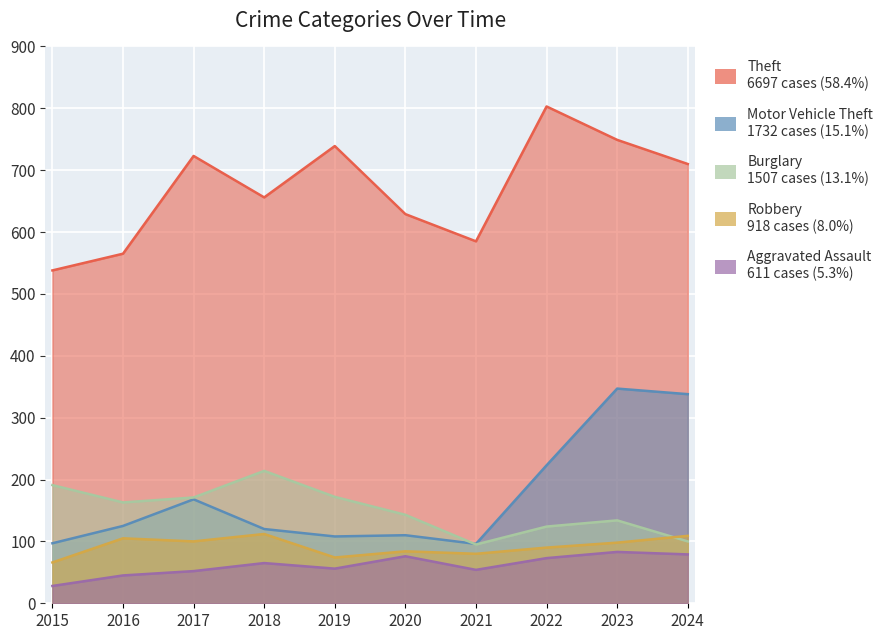

Rank the categories by Robbery value from highest to lowest.

2018, 2024, 2016, 2017, 2023, 2022, 2020, 2021, 2019, 2015